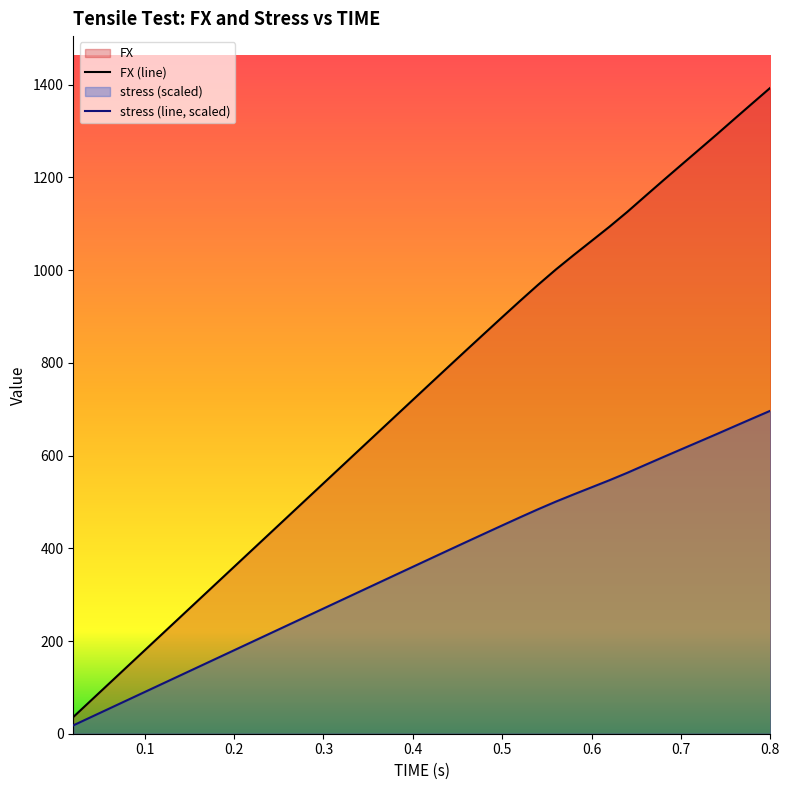

What is the difference between the maximum and minimum values in the FX (line) series?

1357.3